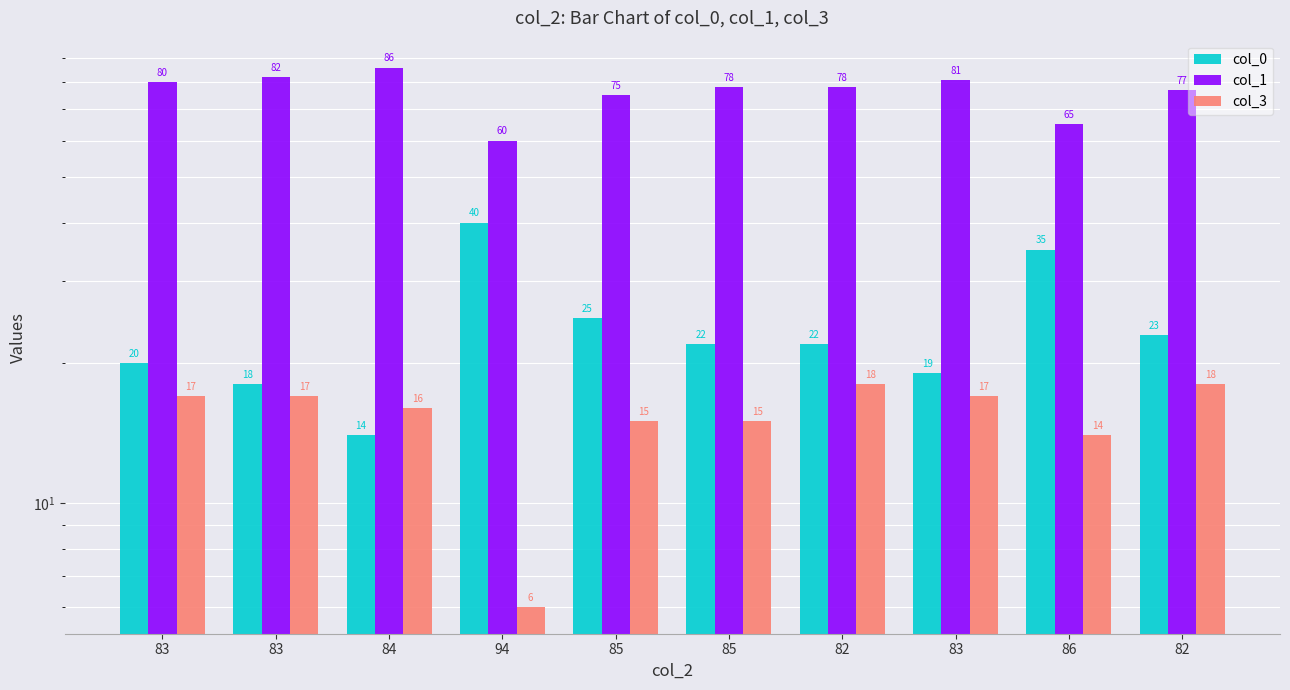

Rank the series at 82 from highest to lowest value.

col_1, col_0, col_3